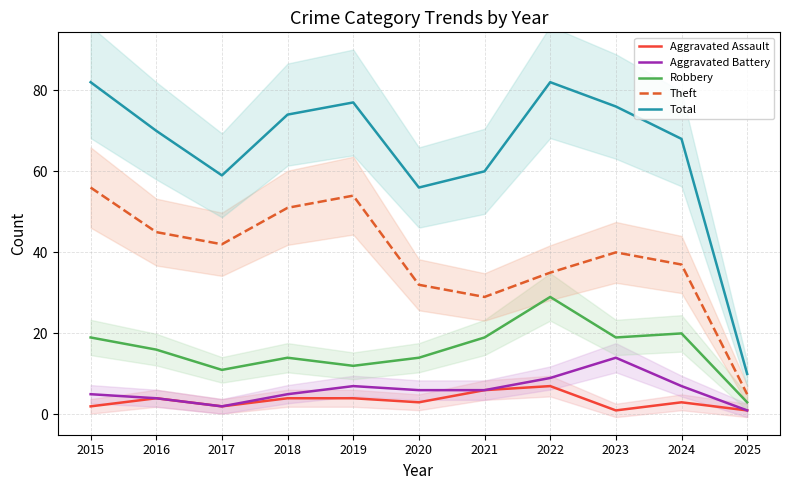

How many lines are shown in the chart?

5